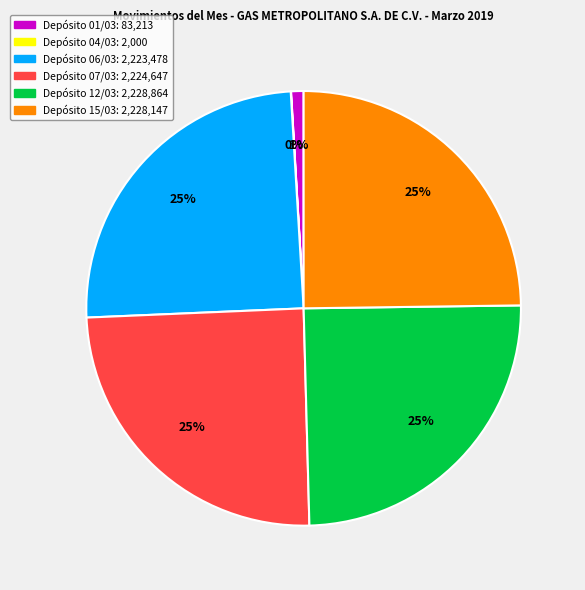

To the nearest percent, what is the average slice percentage?

17%